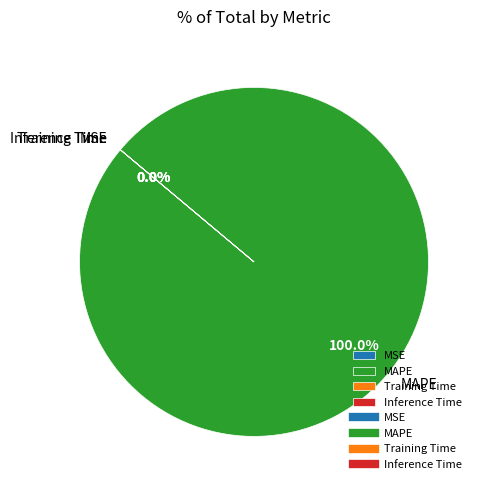

Is there a majority slice in this chart?

Yes